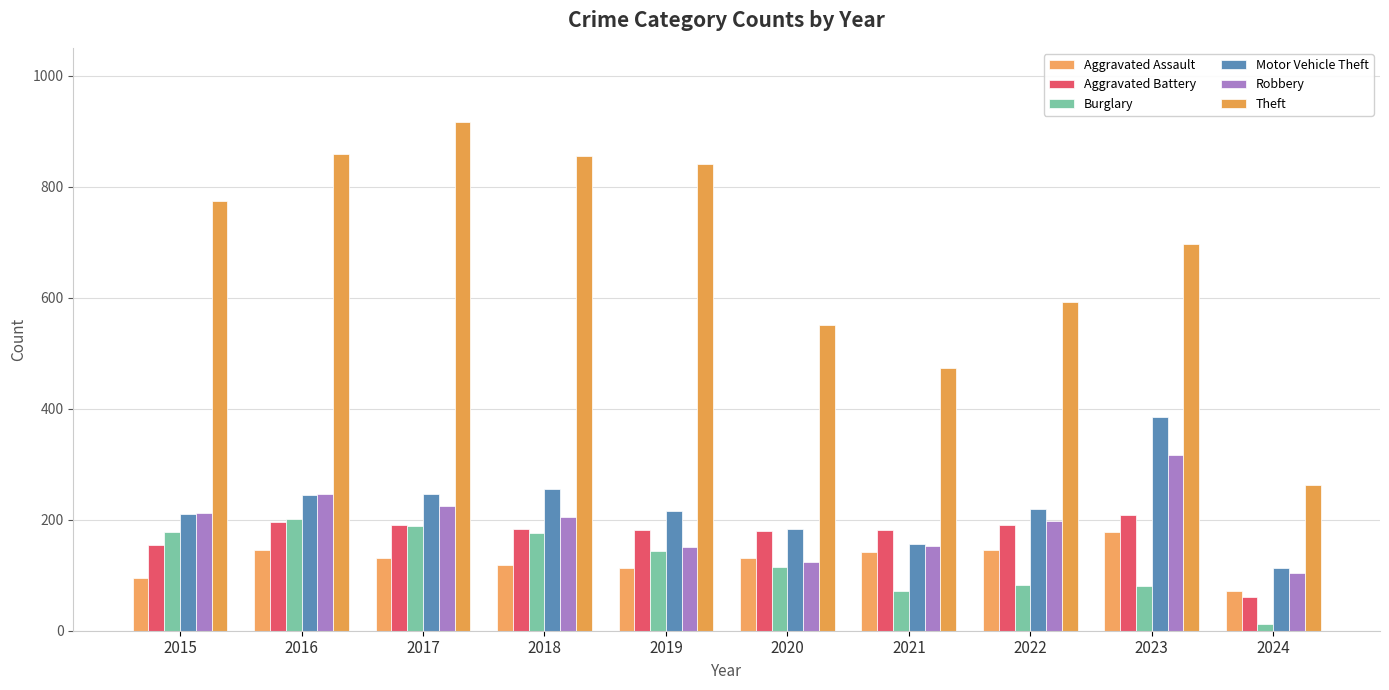

How many categories are shown in the chart?

10